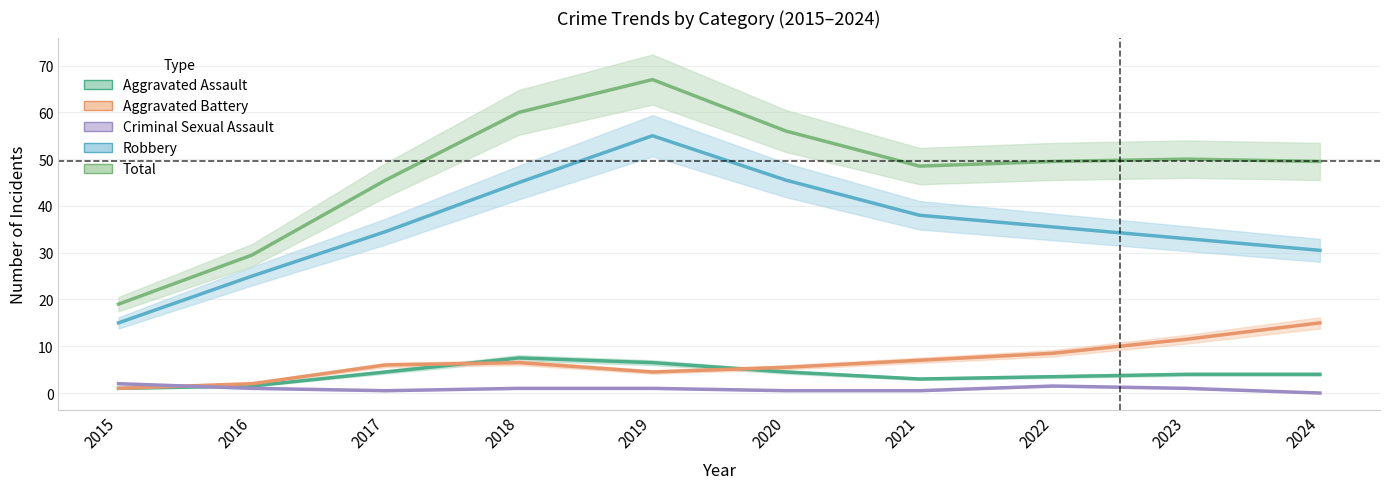

Which series ends up on top after the final intersection of Criminal Sexual Assault and Aggravated Assault?

Aggravated Assault